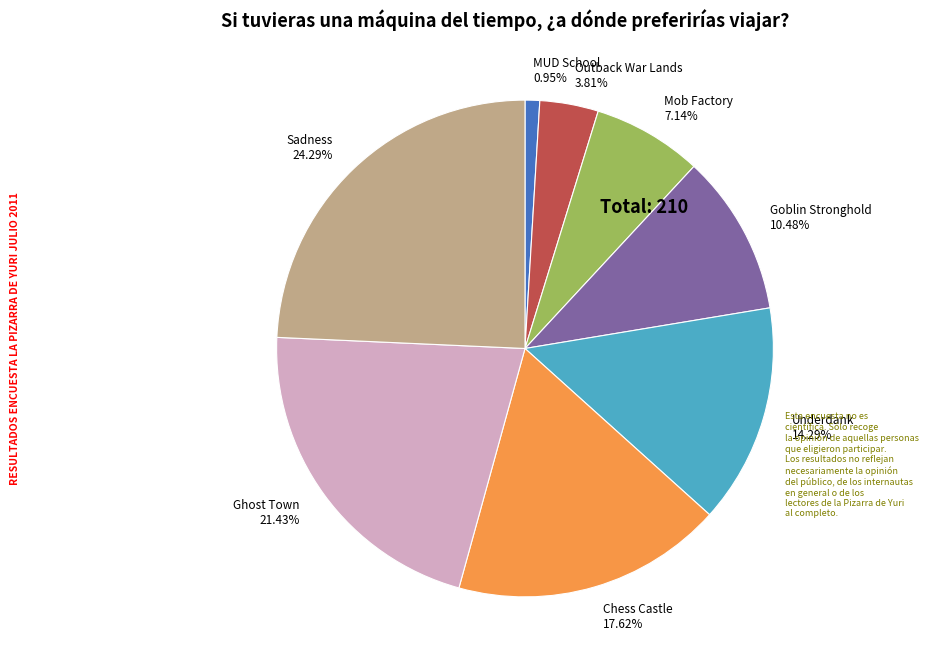

What portion of the pie excludes Outback War Lands?

96.2%